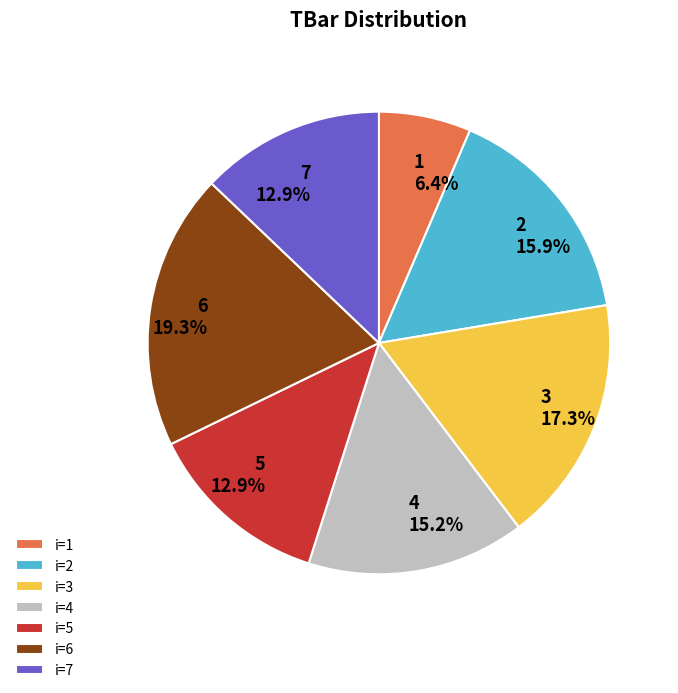

What is the ratio of the value at 6 to the value at 3?

1.1